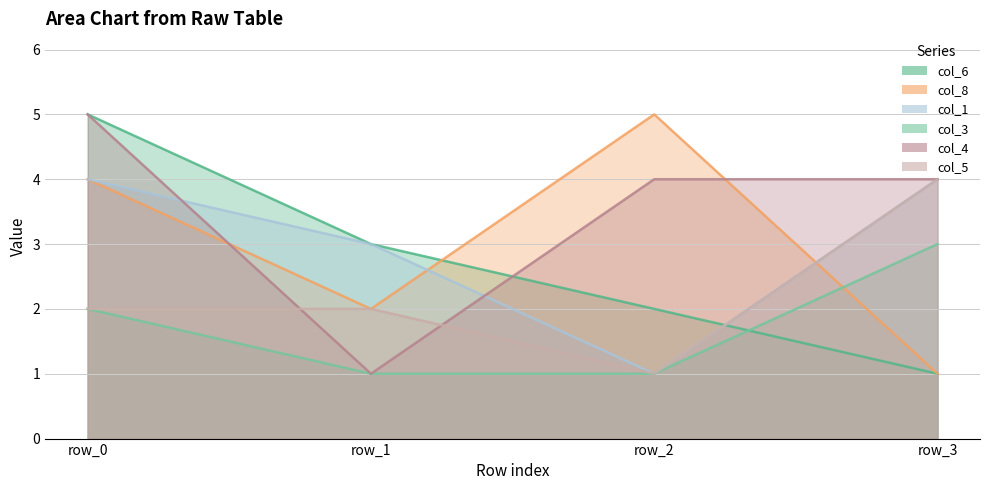

In col_8, how many points are higher than both neighbors (excluding endpoints)?

1